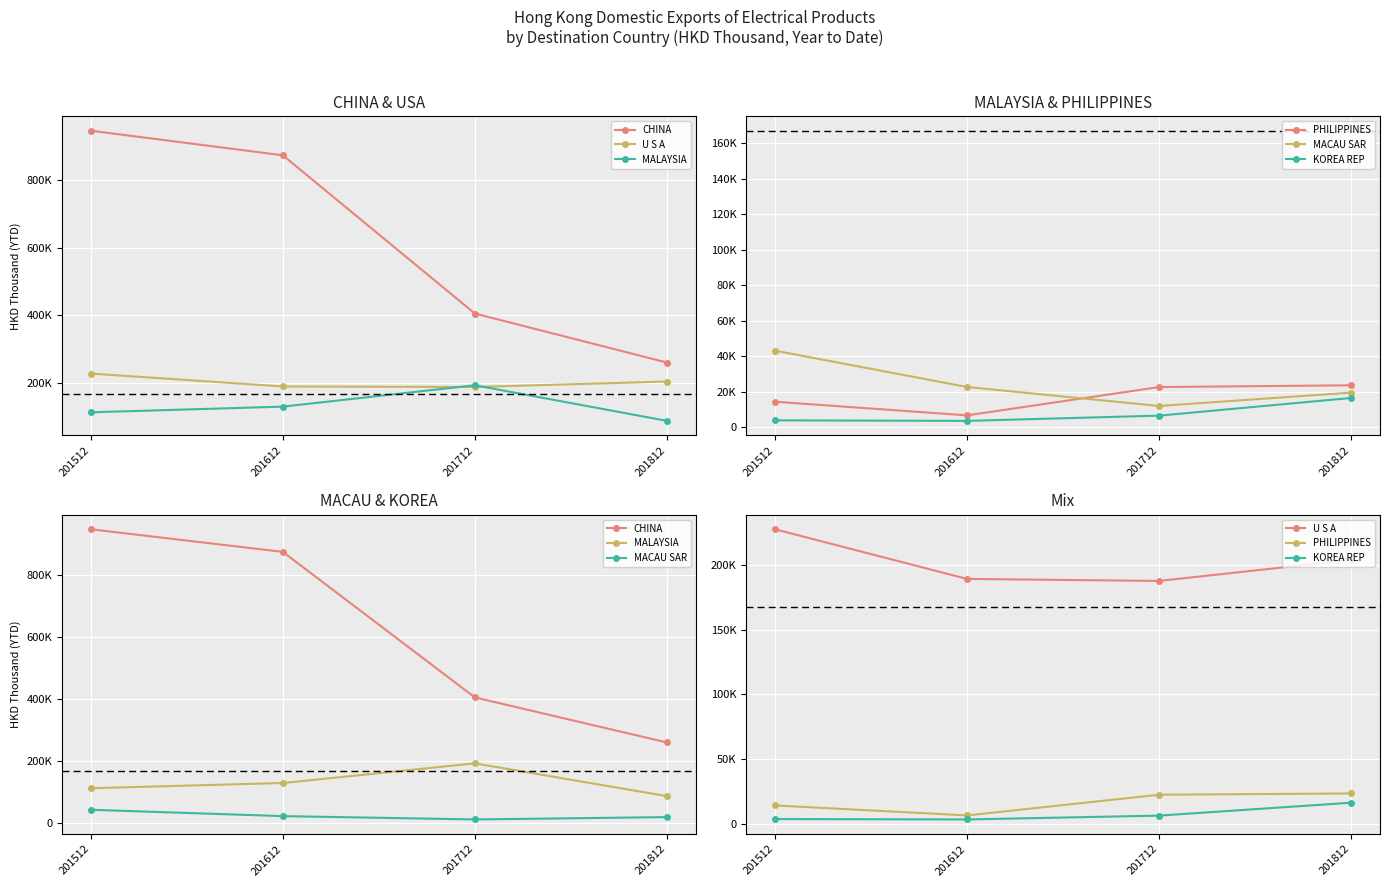

What is the difference between the maximum and second lowest values in the U S A series?

38283.3